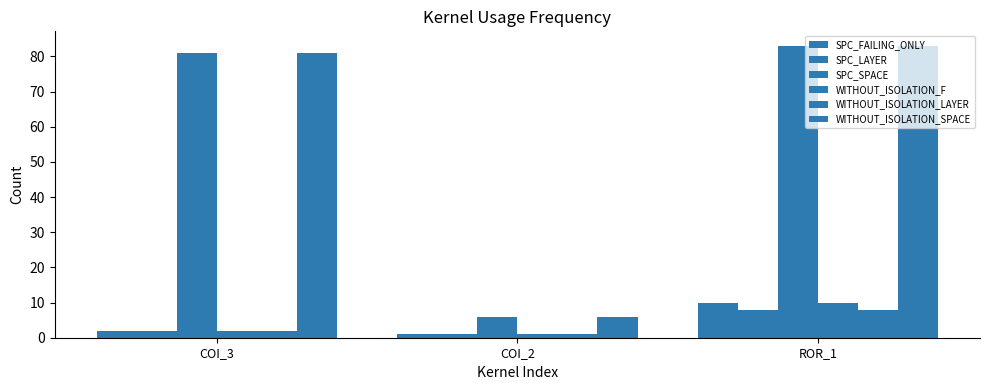

Are the bars grouped side by side (vs. stacked)?

Yes